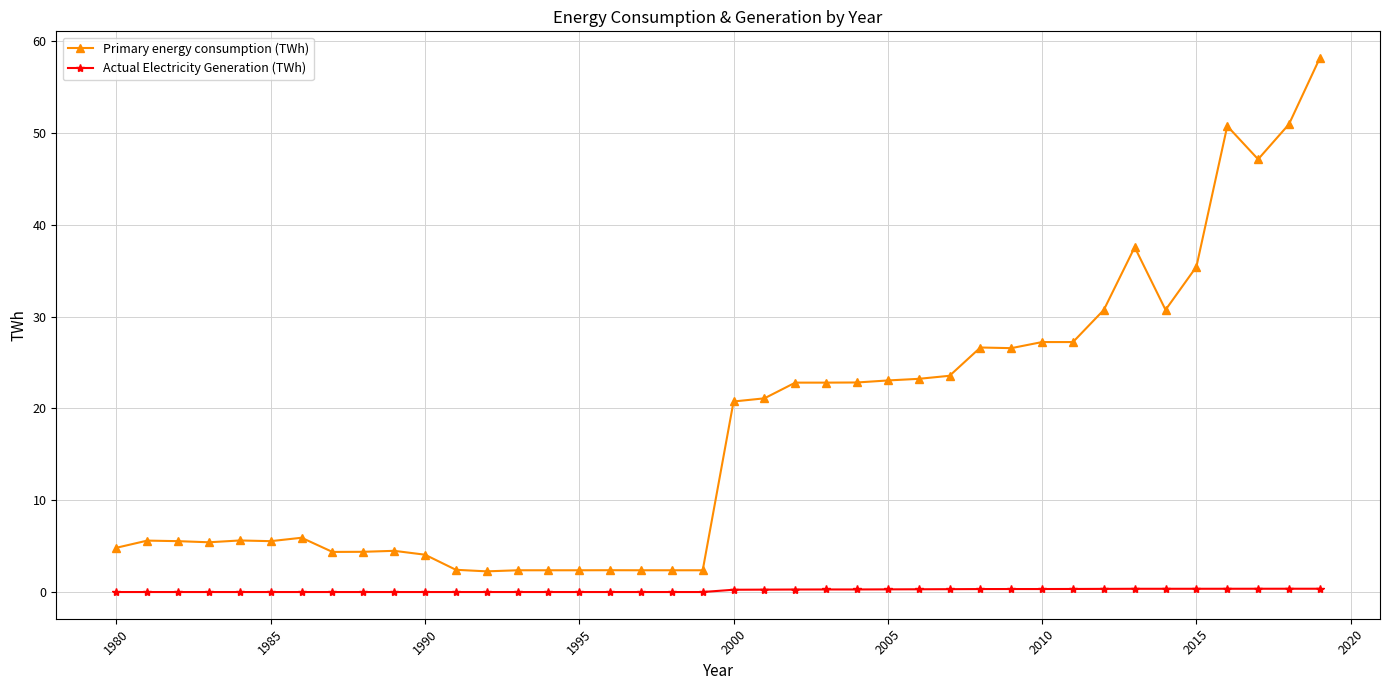

What is the maximum value shown in the chart?

58.2